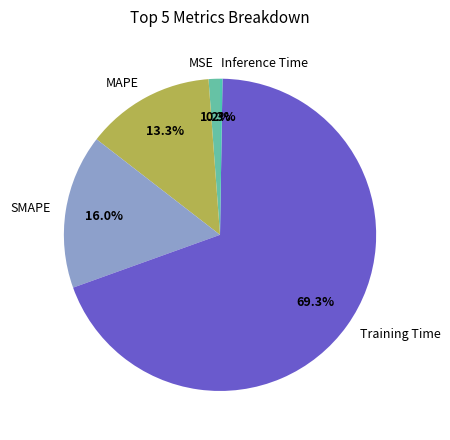

Does Training Time account for over 50% of the chart?

Yes